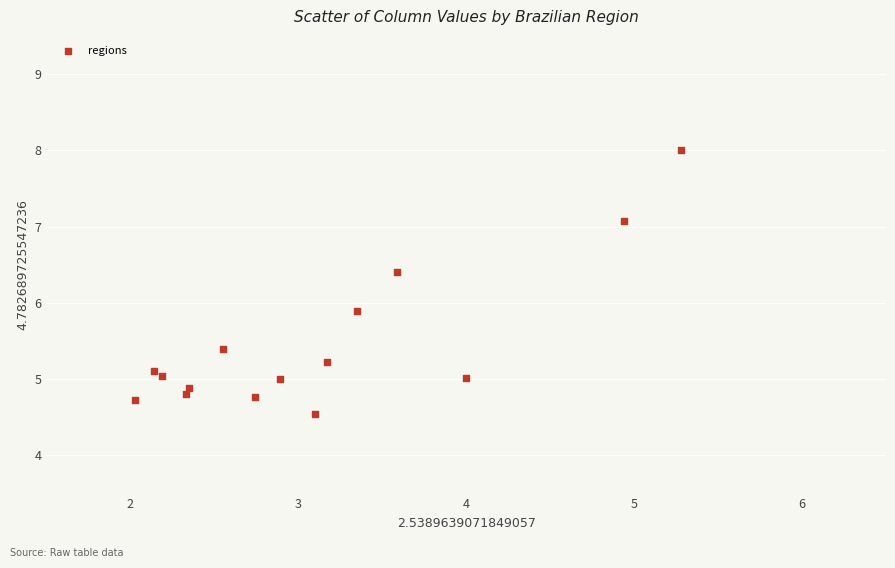

What is the range of Y values (max minus min)?

3.5